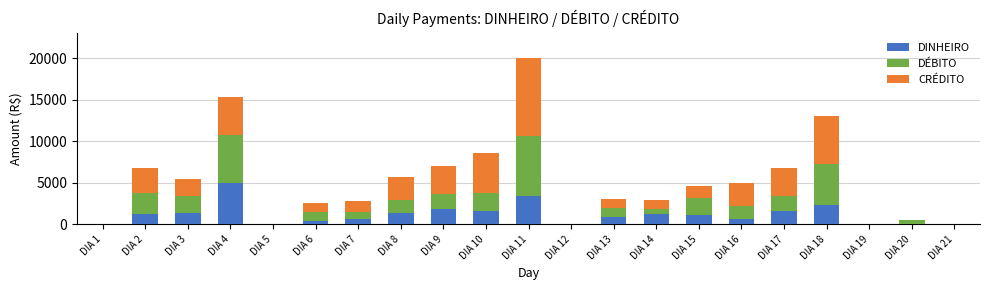

What is the sum of all DINHEIRO values?

24753